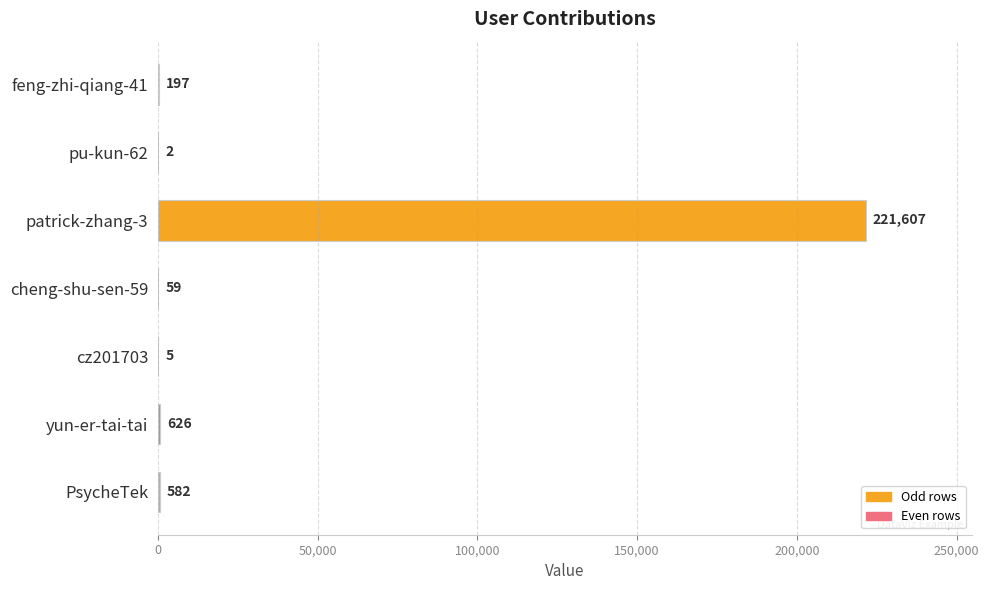

What is the average value?

31868